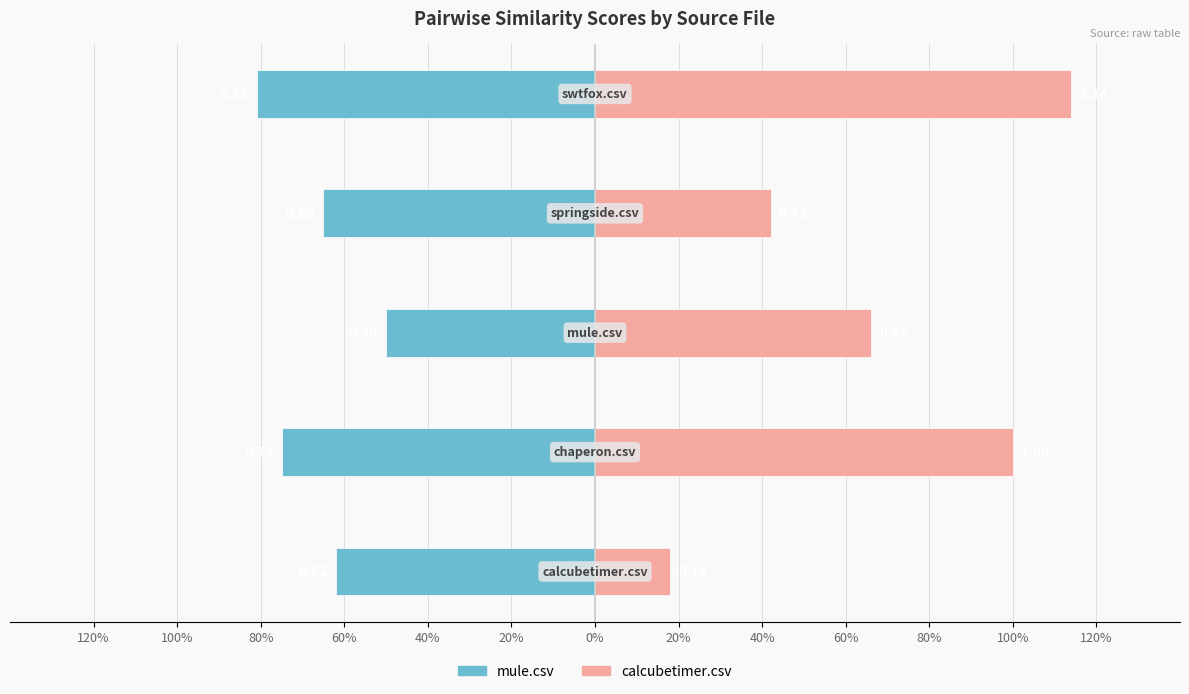

List the series in order of their overall mean, lowest first.

mule.csv, calcubetimer.csv